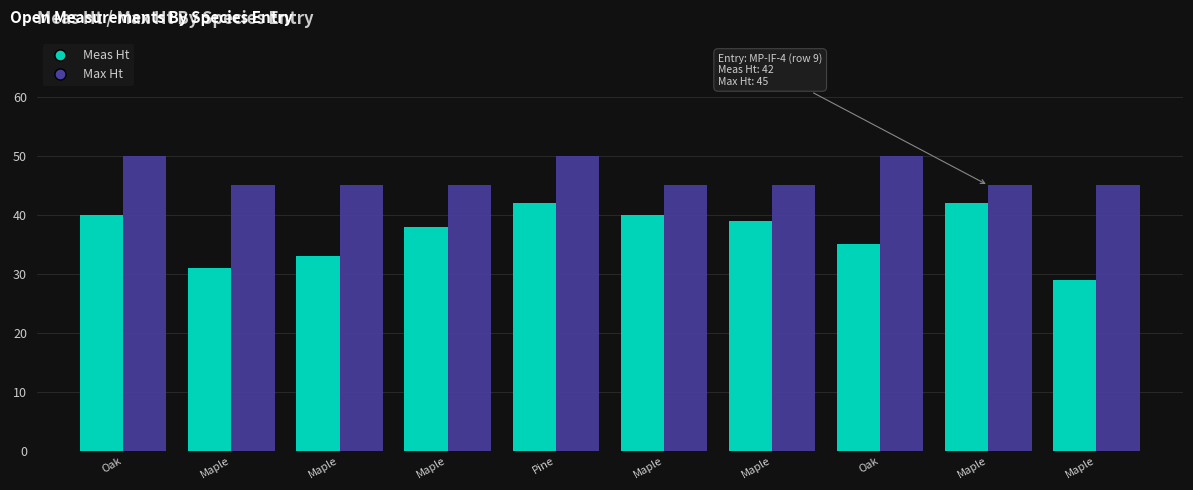

How many groups of bars are there?

10